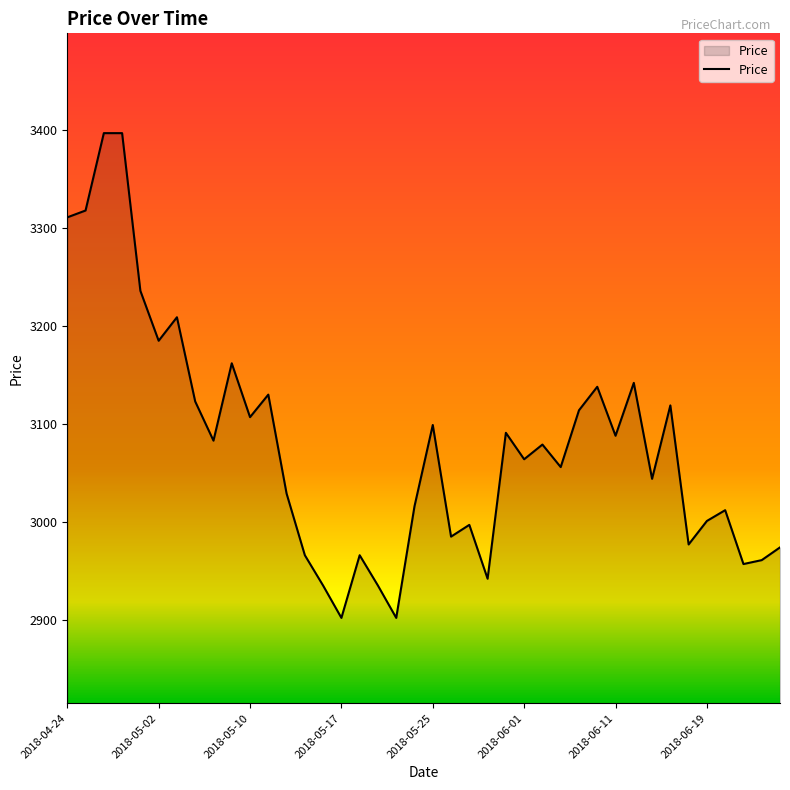

What is the difference between the maximum and minimum values?

495